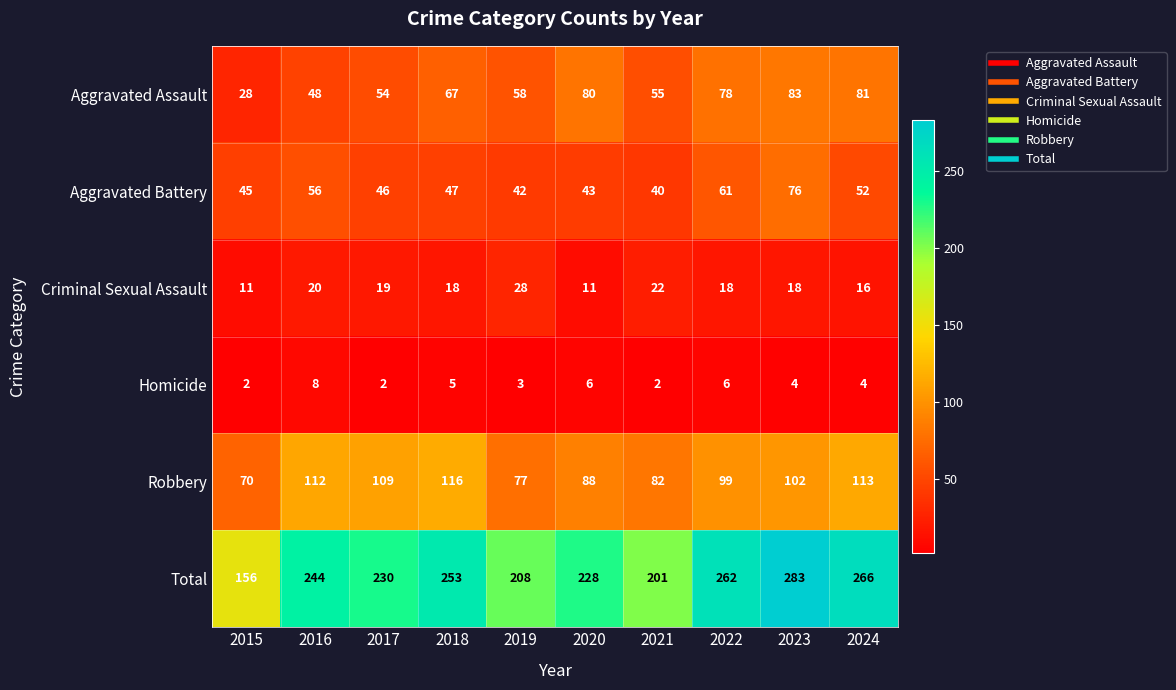

At 2018, list the series in order from smallest to largest.

Homicide, Criminal Sexual Assault, Aggravated Battery, Aggravated Assault, Robbery, Total